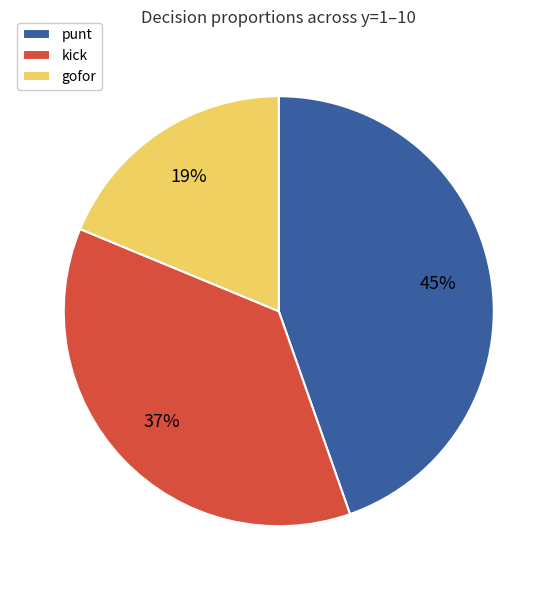

Do kick and punt together represent more than half of the pie?

Yes